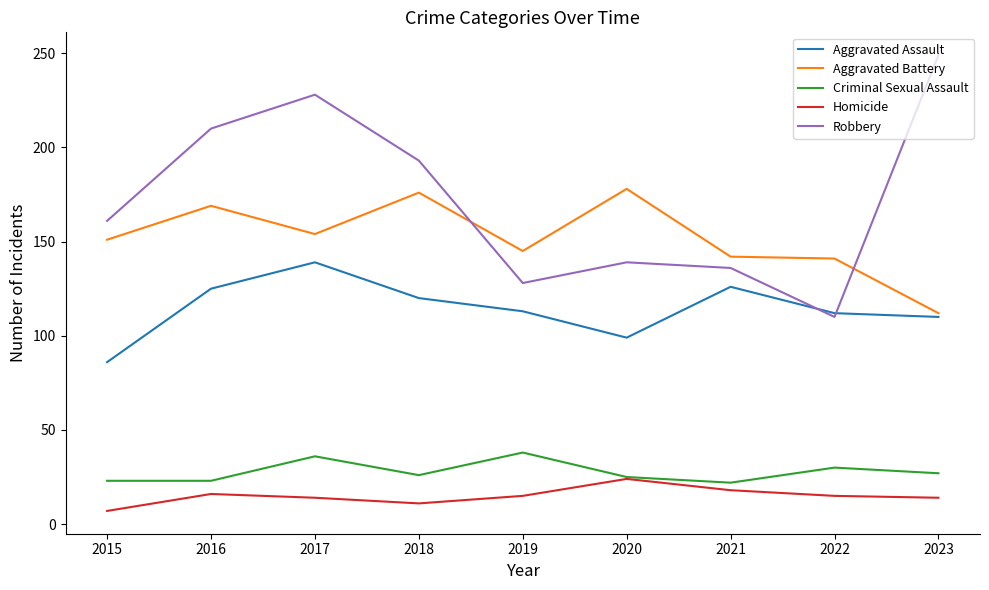

What is the total value across all series at 2019?

439